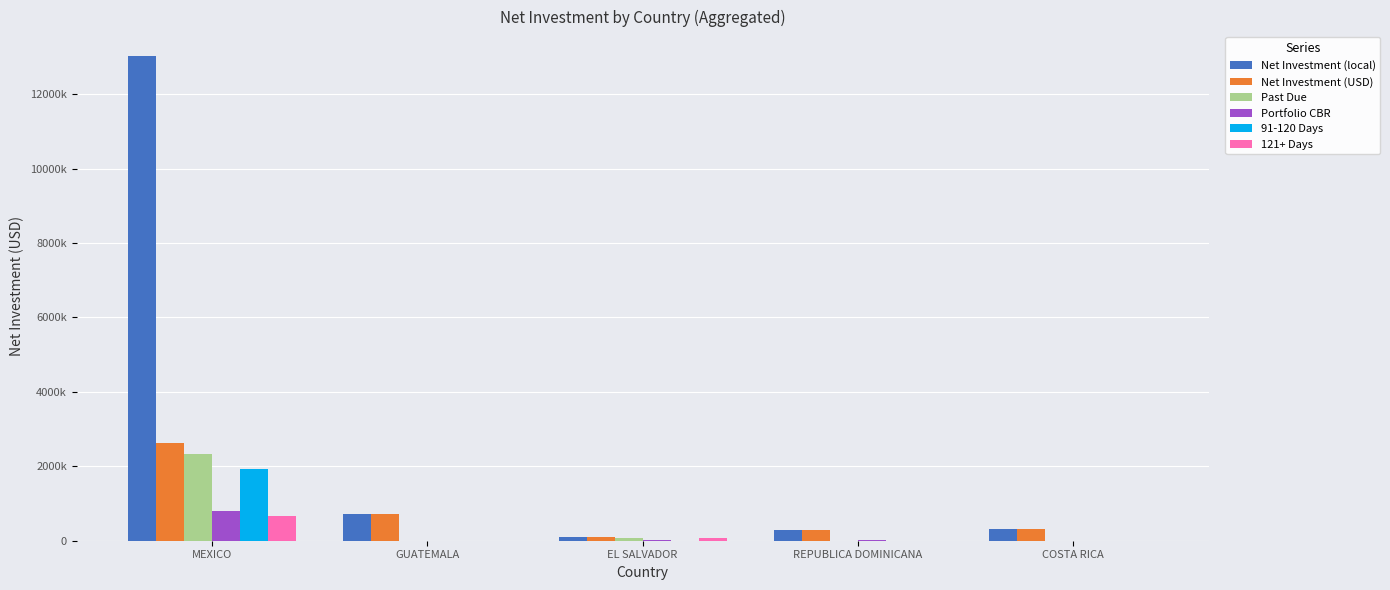

Is the value of 91-120 Days at COSTA RICA greater than the value of Net Investment (local) at GUATEMALA?

No